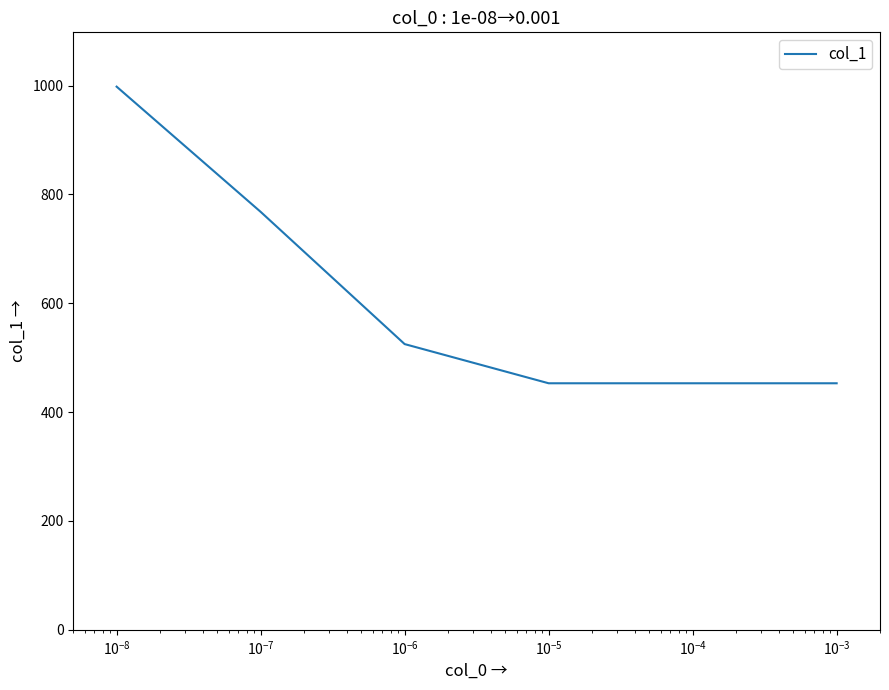

What is the sum of all values?

3650